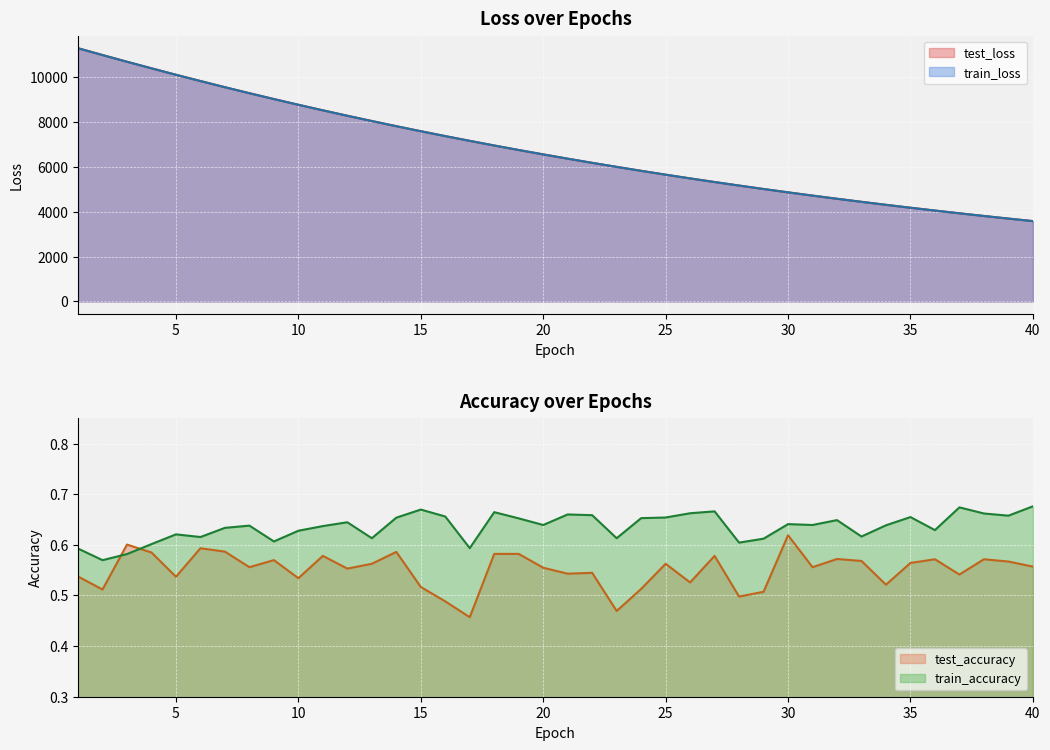

Which series has the largest range (max minus min)?

test_loss